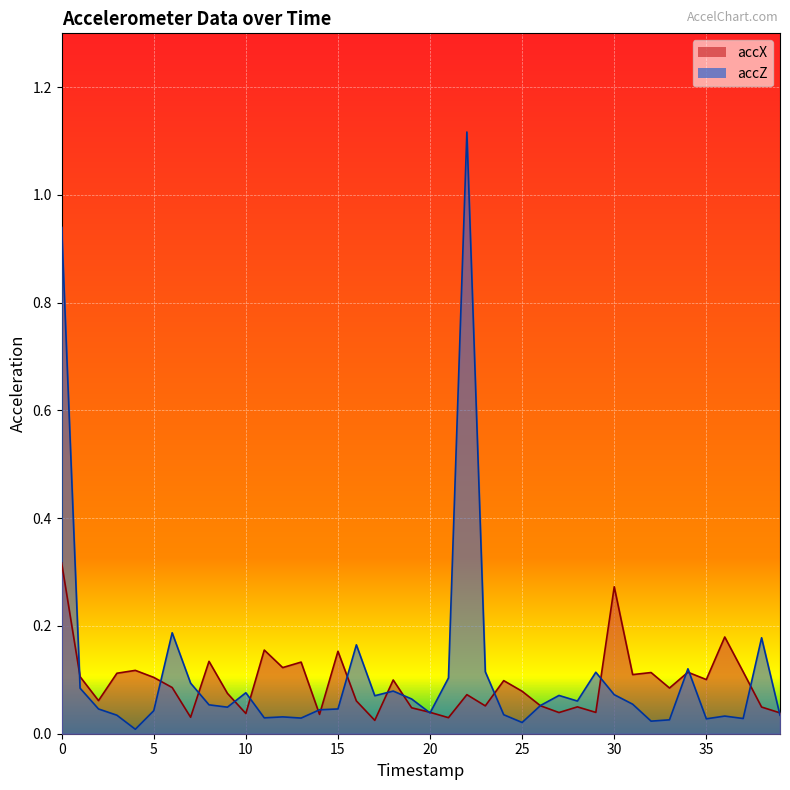

How many interior local valleys does the accZ series have?

11